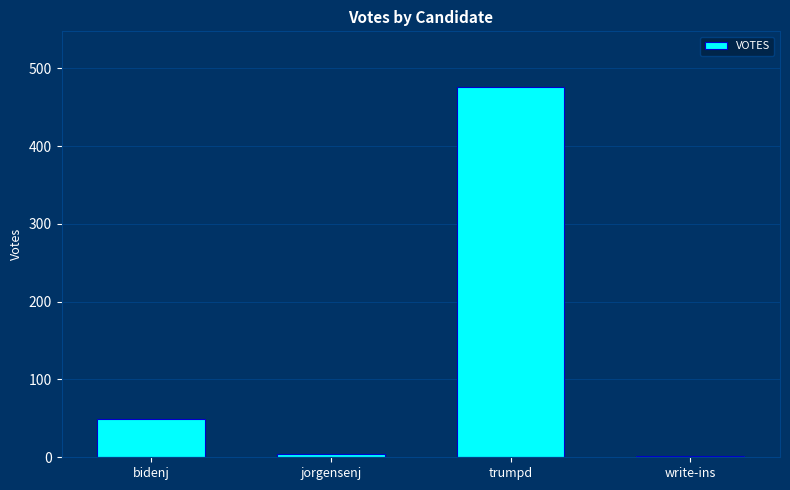

True or false: the data shows 476 at trumpd.

True